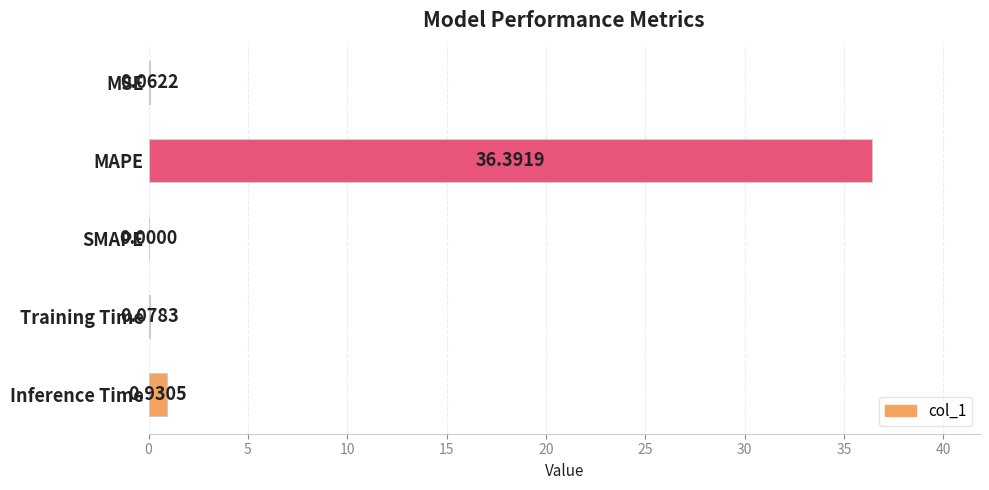

At which category does the chart reach its peak across all series?

MAPE